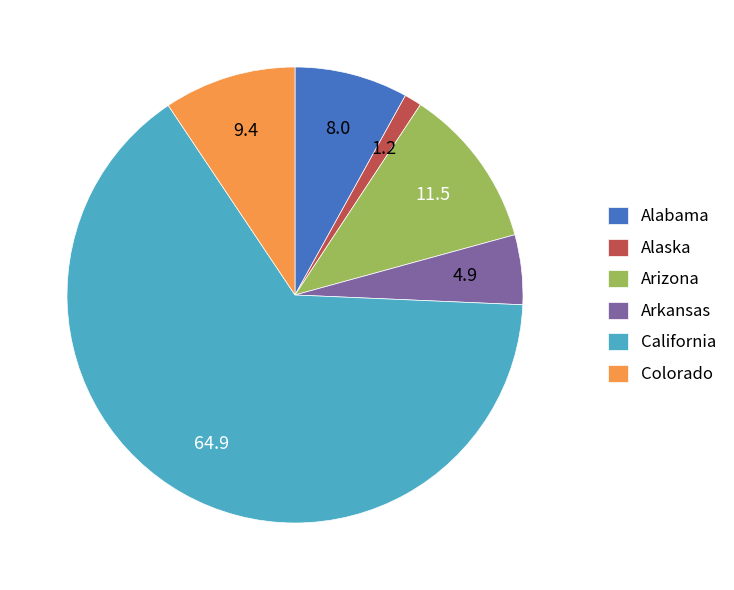

Rank the categories by value from lowest to highest.

Alaska, Arkansas, Alabama, Colorado, Arizona, California